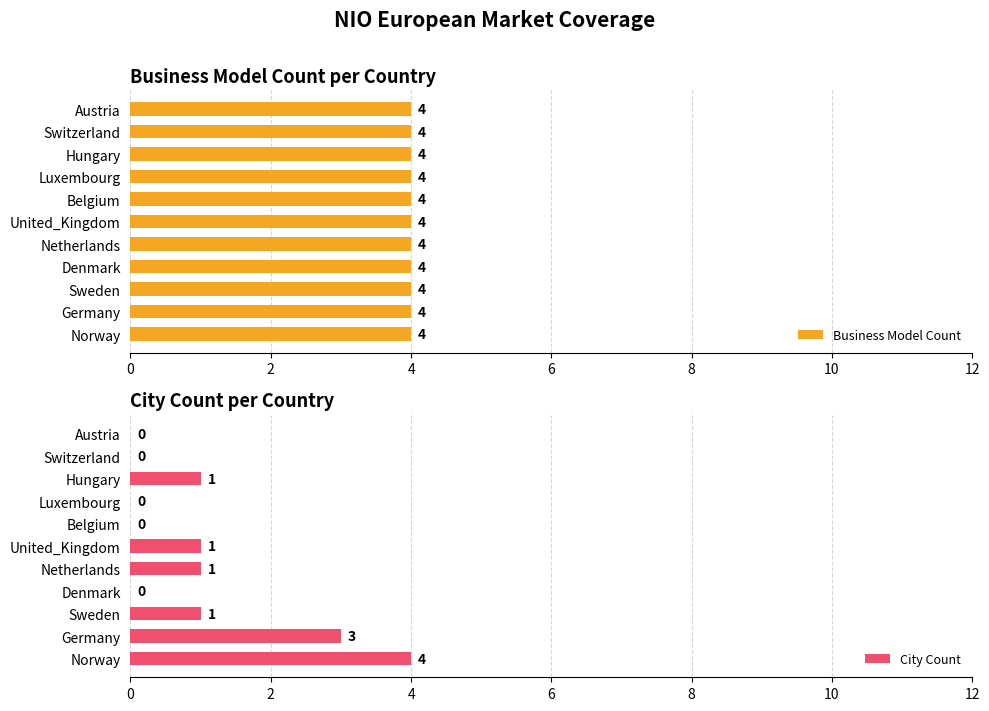

Is the value of Business Model Count at 10 greater than the value of City Count at 10?

No